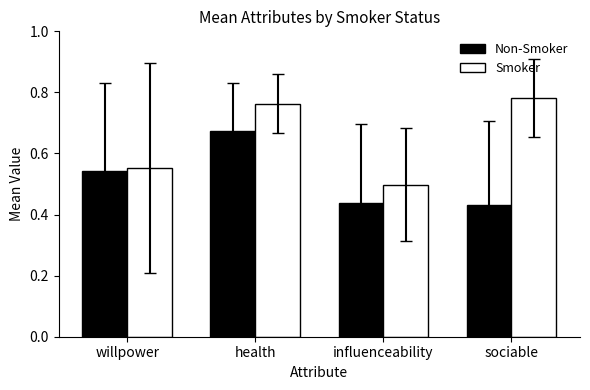

What is the label of the 1st bar from the left?

willpower